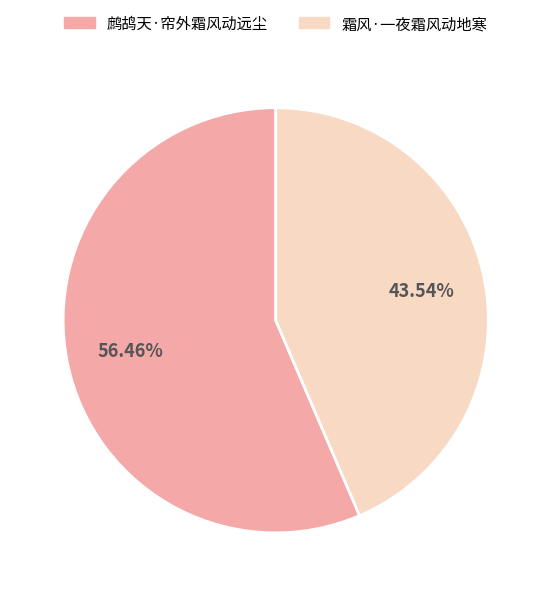

Rank the categories by value from lowest to highest.

霜风·一夜霜风动地寒, 鹧鸪天·帘外霜风动远尘